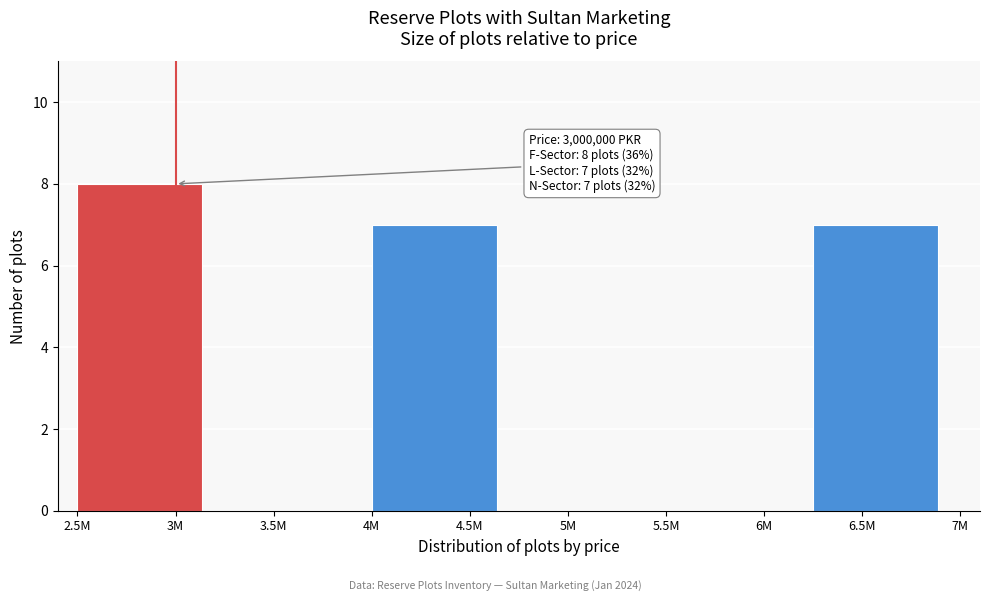

Reading left to right, extract all data points from this chart.

3M=8	3.5M=0	4.5M=7	5M=0	6M=0	6.5M=7